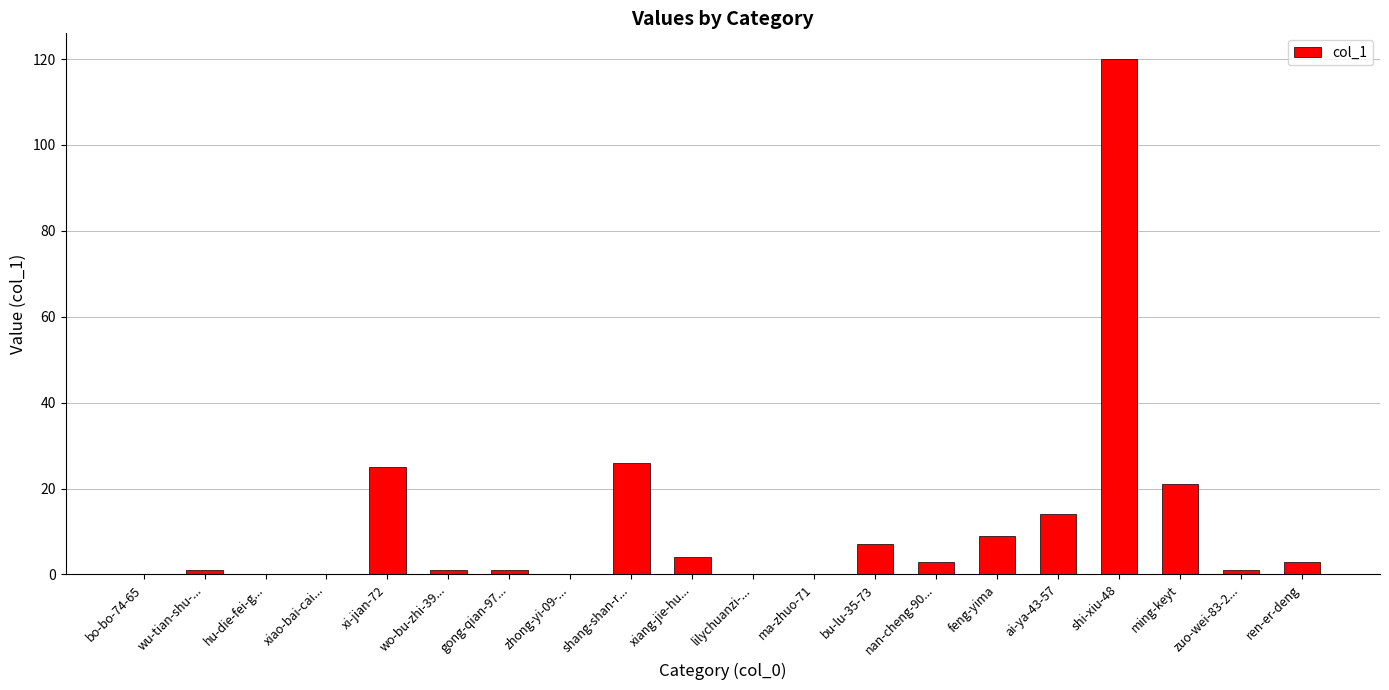

What is the maximum value shown in the chart?

120